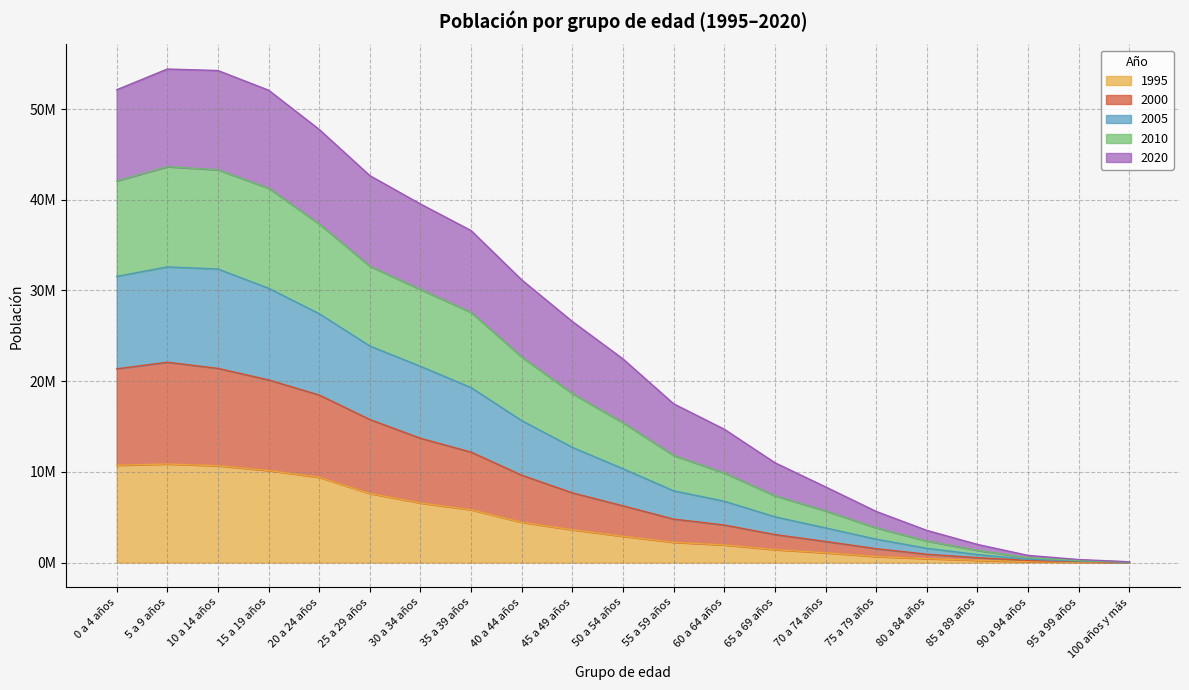

At which category does the chart reach its peak across all series?

5 a 9 años